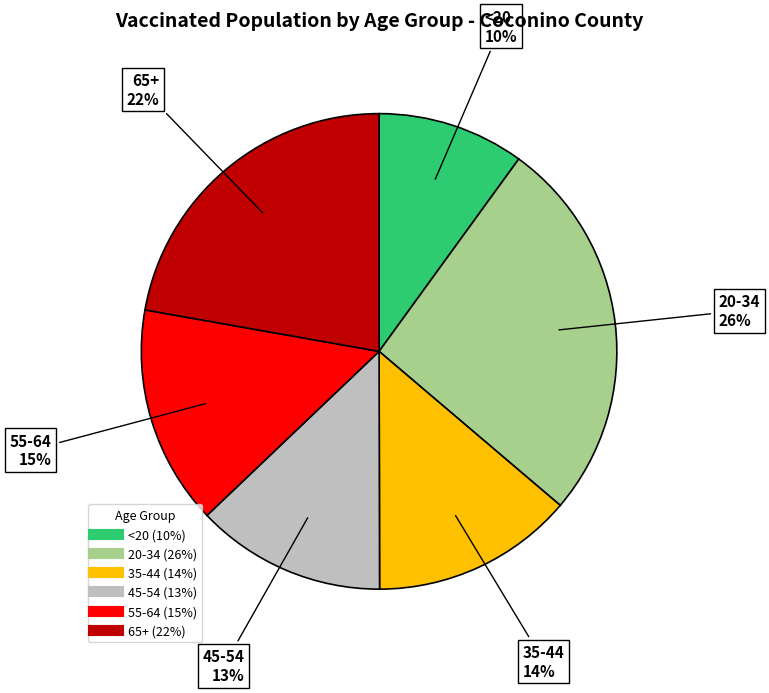

Do 35-44 and 20-34 together represent more than half of the pie?

No